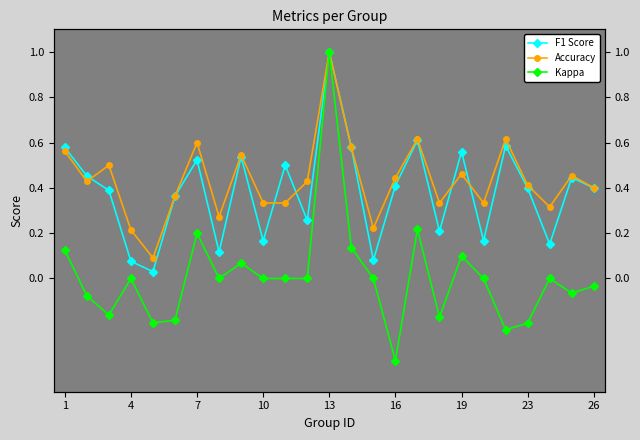

What is the maximum value for Kappa?

1.0